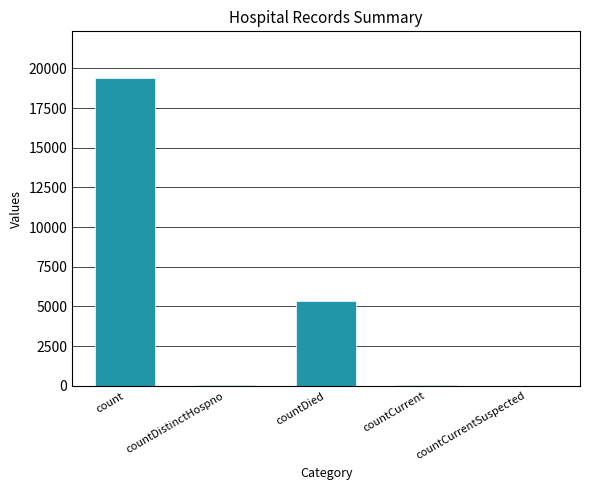

Which has a higher value, countCurrent or countDied?

countDied